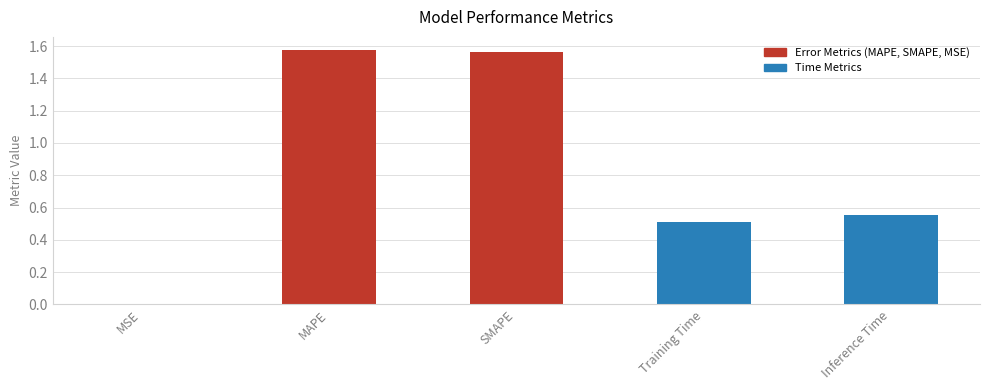

Does the chart contain stacked bars?

No